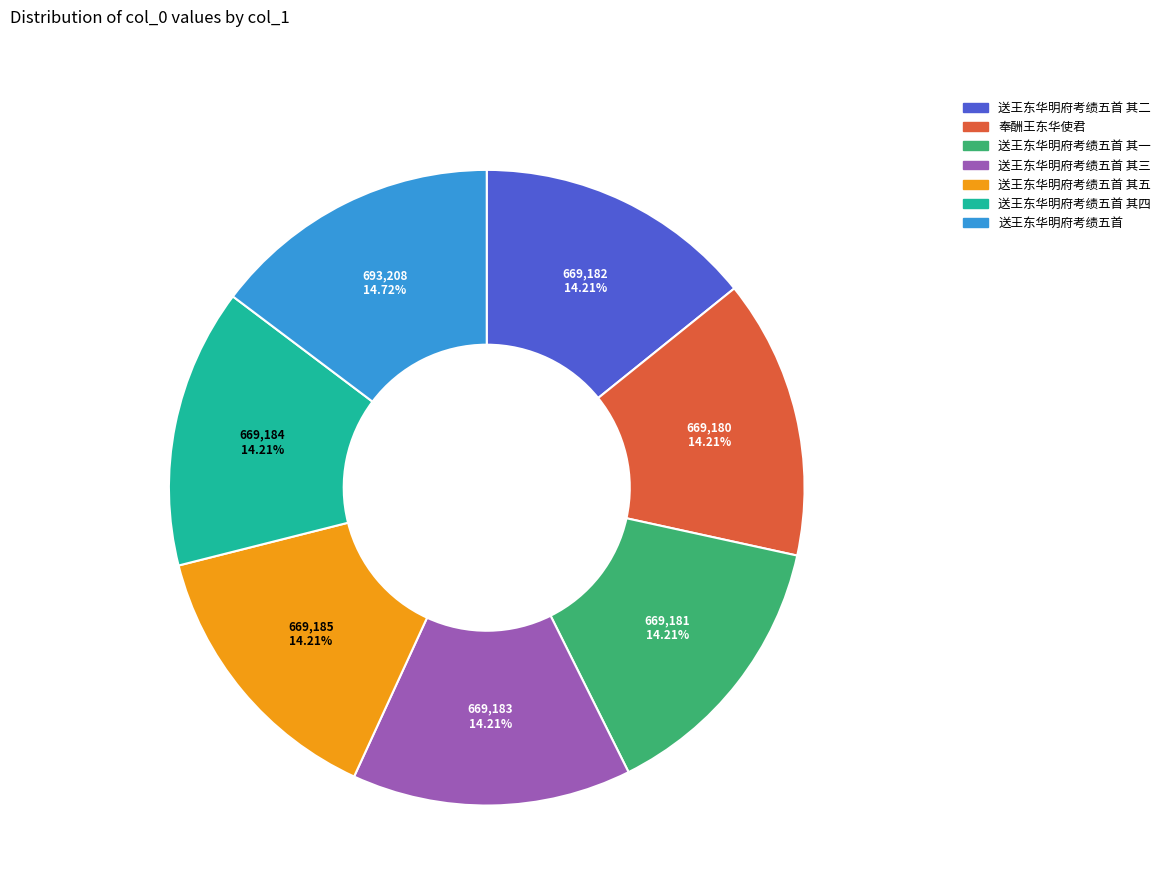

Does any single category account for the majority?

No